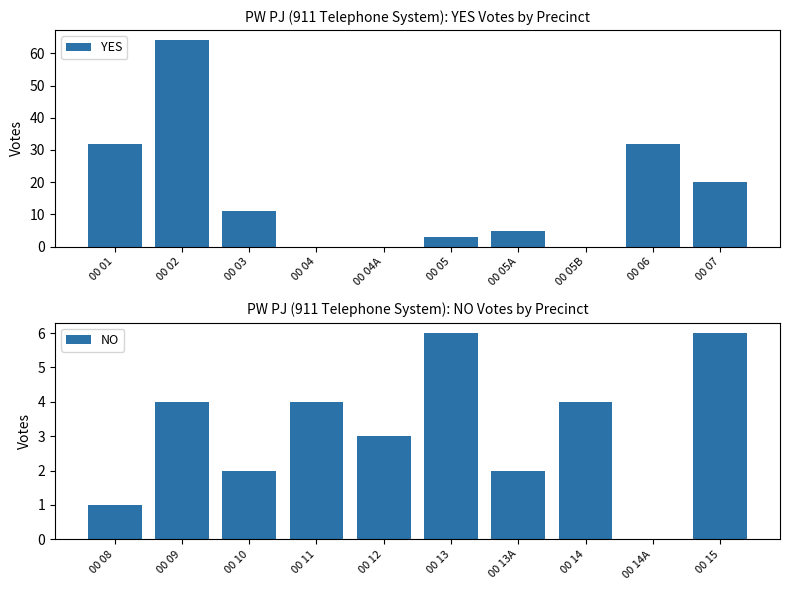

What is the sum of all NO values?

32